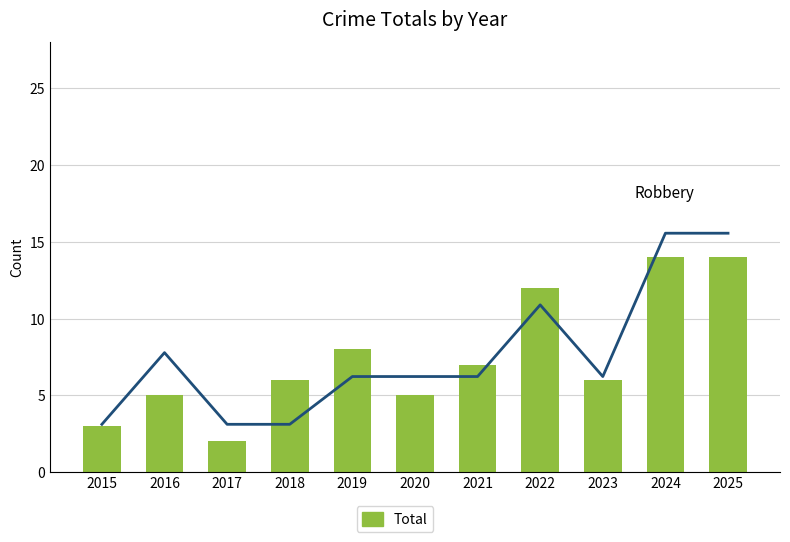

Which series has the largest total across all categories?

Total